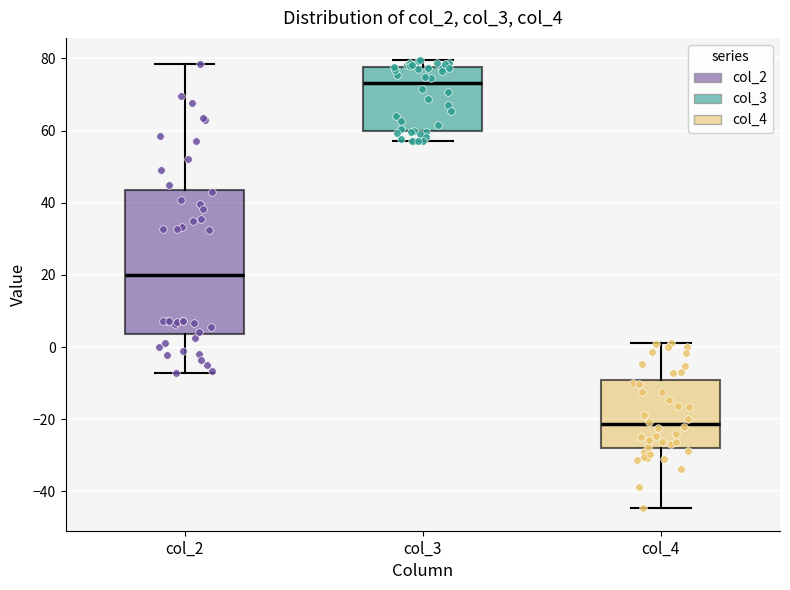

Which box is the tallest, from its lower edge to its upper edge?

col_2